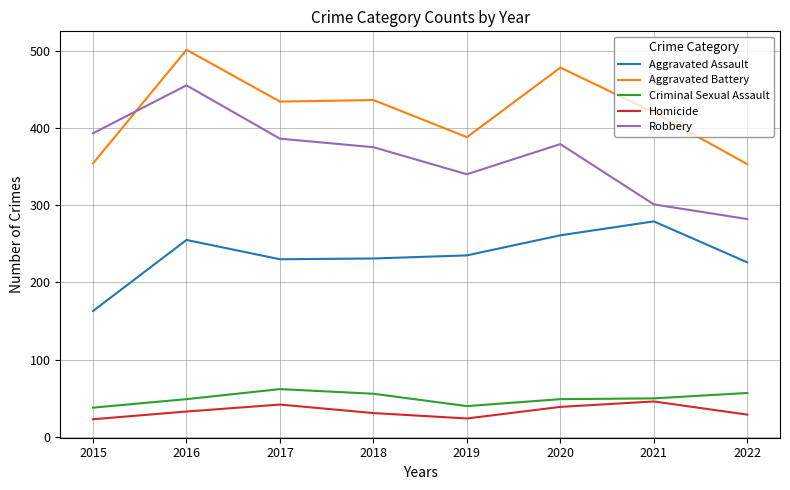

At how many categories does at least one series exceed 84?

8